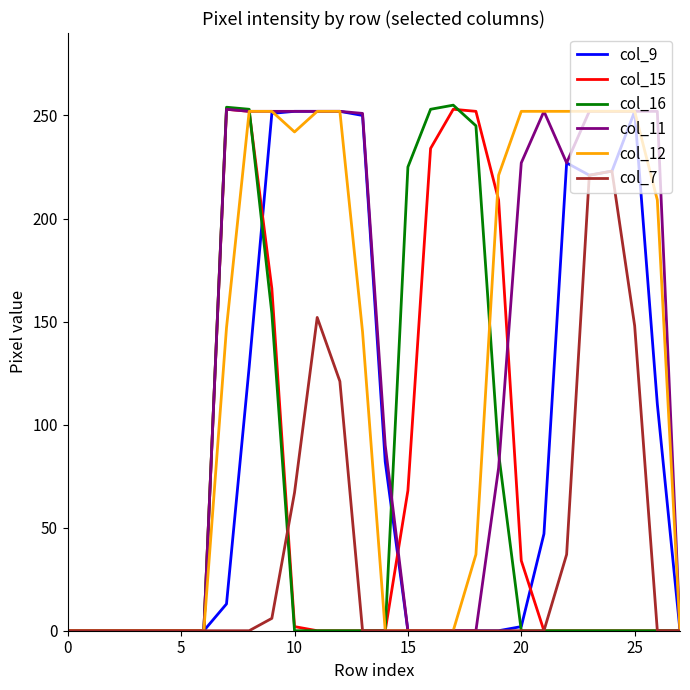

Which series has the largest range (max minus min)?

col_16